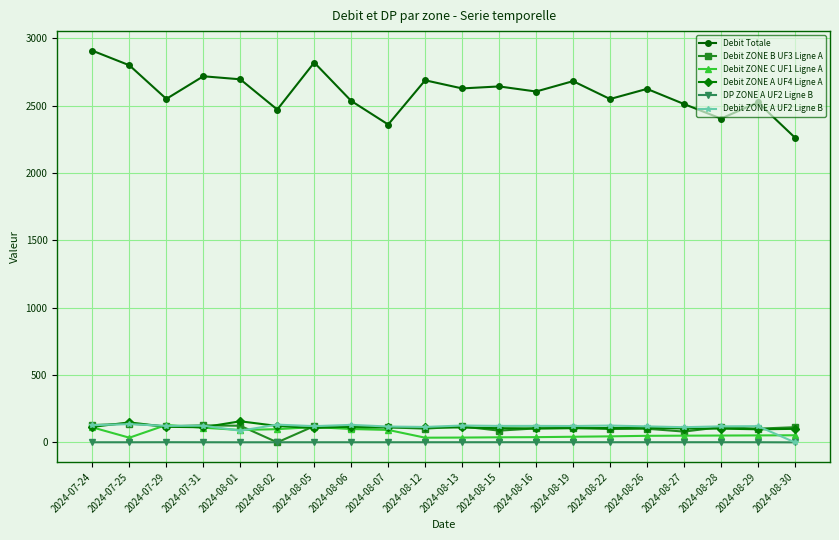

What is the maximum value for Debit ZONE A UF4 Ligne A?

156.4